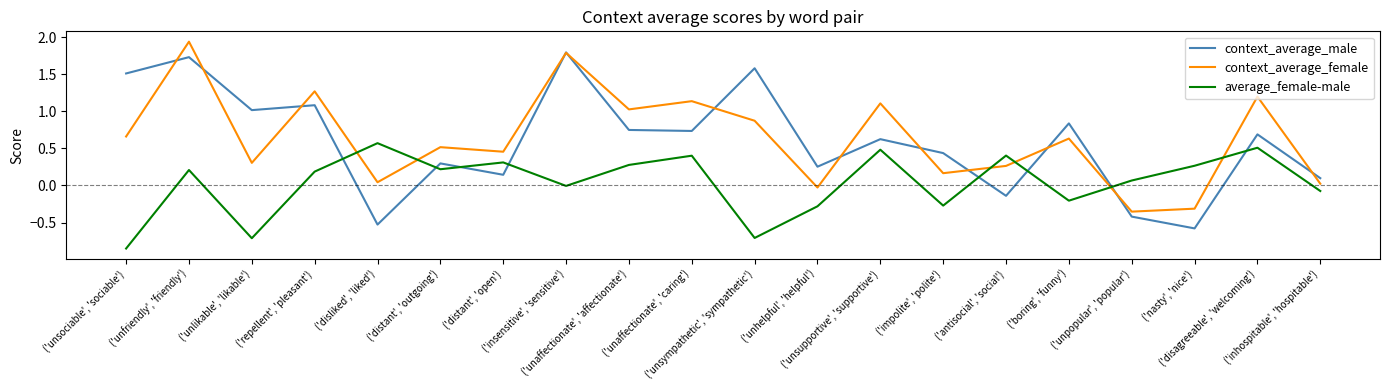

At which label does context_average_female first exceed 0?

('unsociable', 'sociable')